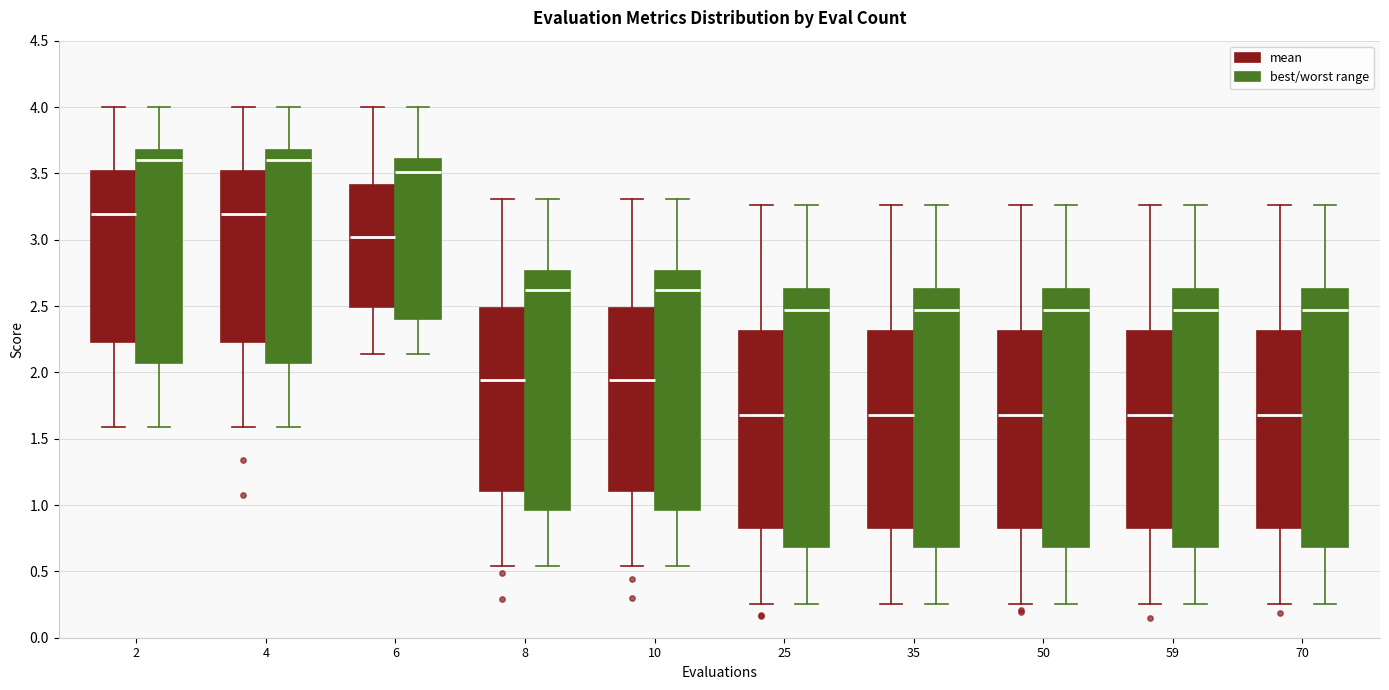

Where does the upper whisker of the box for 50 (best/worst range) end on the y-axis? The values are not printed on the chart, so give them approximately, as read against the axis.

3.25